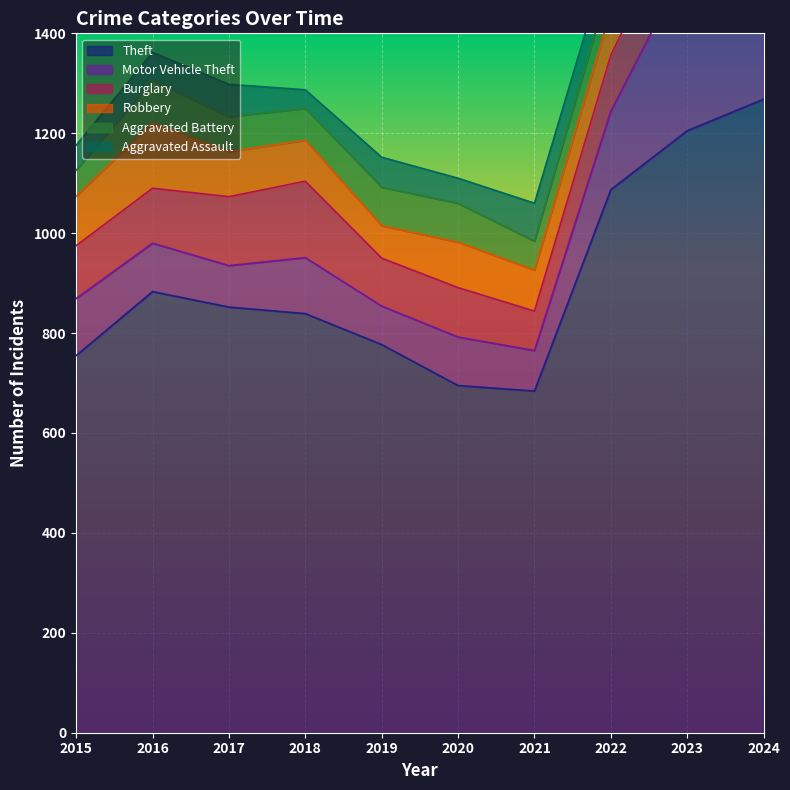

Which has a higher value, 2023 or 2015?

2023